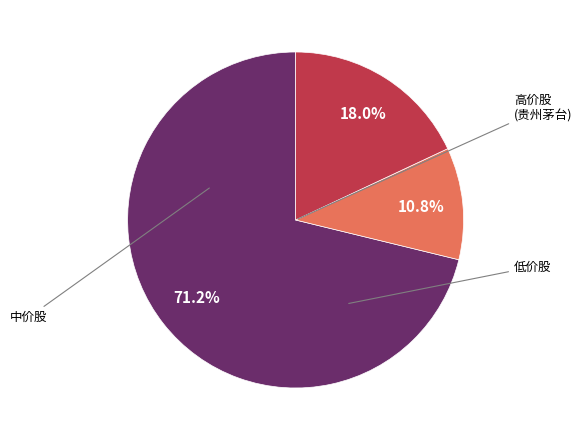

Does any single category account for the majority?

Yes